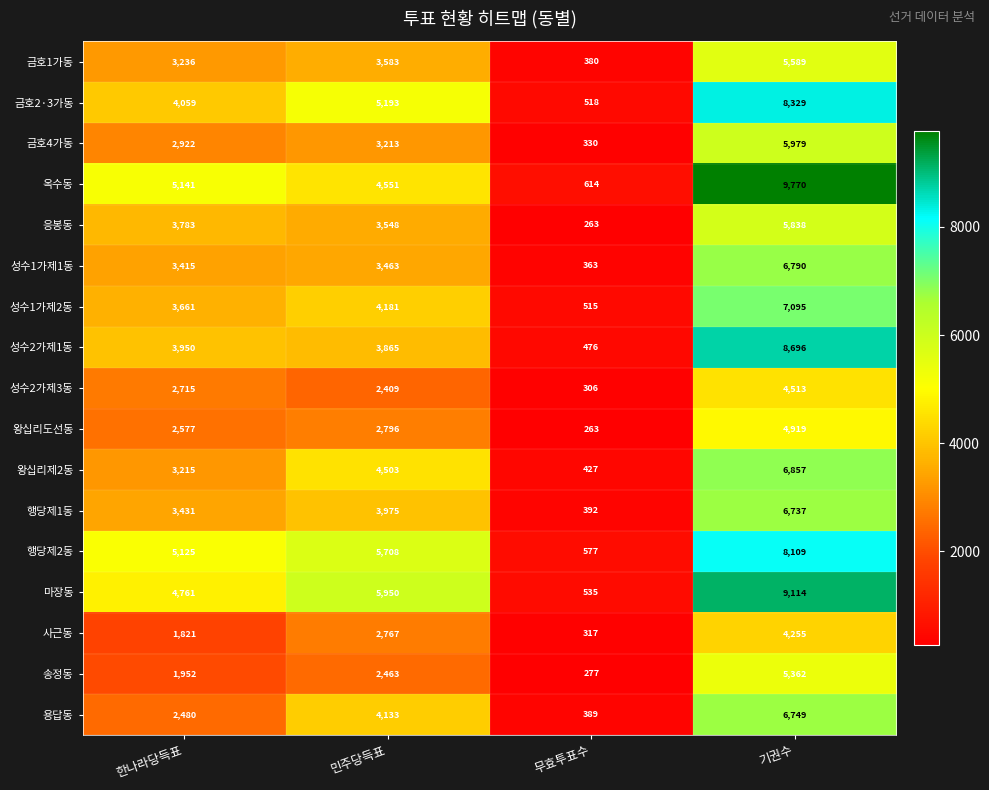

List the series in order of their peak value, lowest first.

사근동, 성수2가제3동, 왕십리도선동, 송정동, 금호1가동, 응봉동, 금호4가동, 행당제1동, 용답동, 성수1가제1동, 왕십리제2동, 성수1가제2동, 행당제2동, 금호2·3가동, 성수2가제1동, 마장동, 옥수동